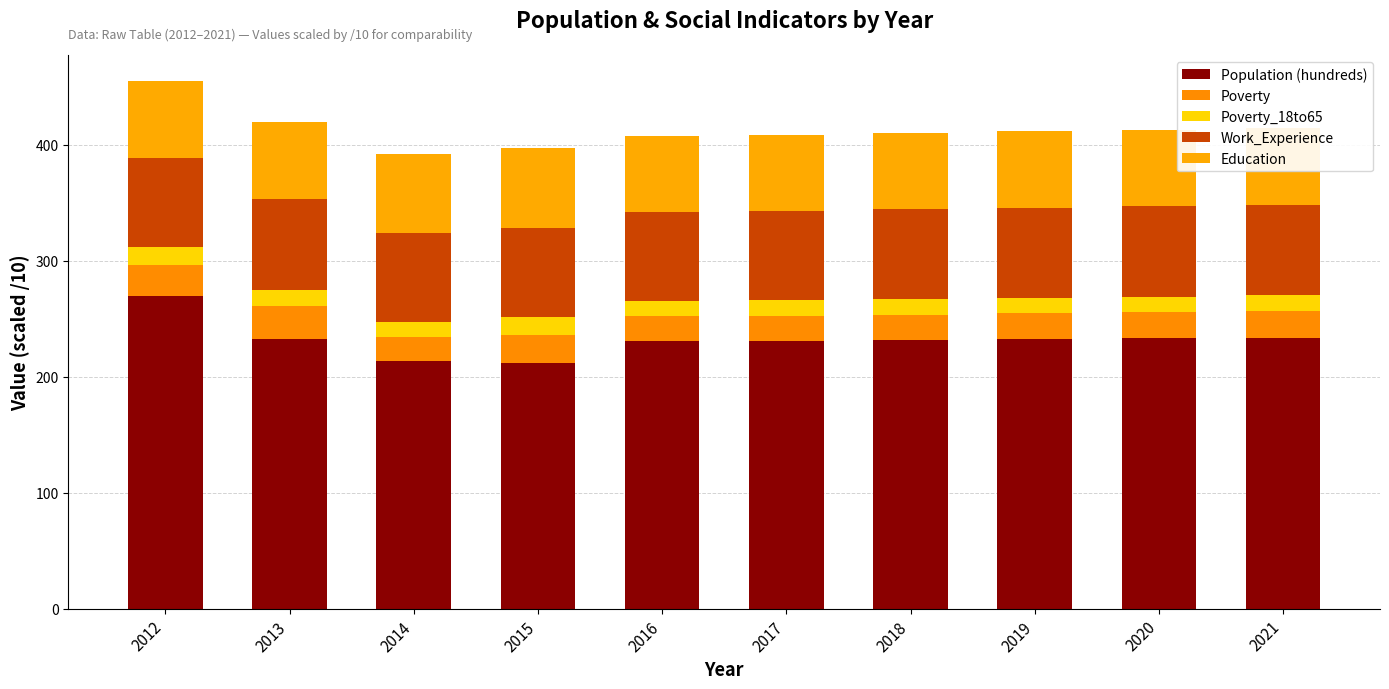

At which category is the sum across all series the highest?

2012